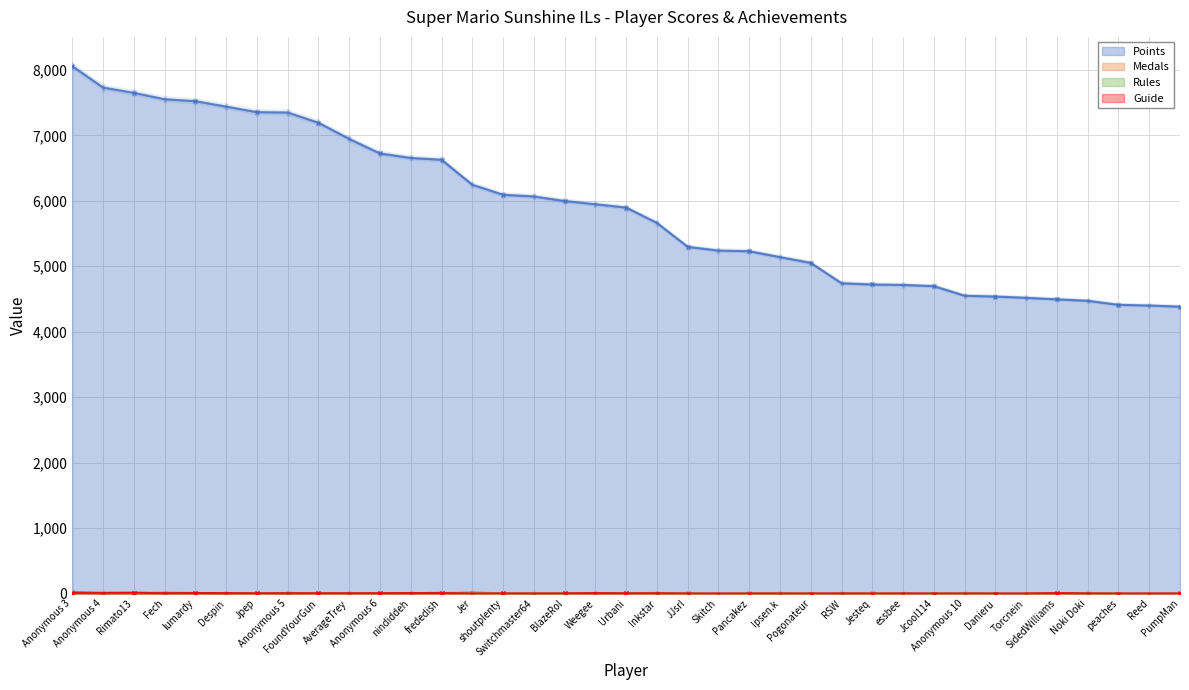

What are all the series names shown in the legend?

Points, Medals, Rules, Guide